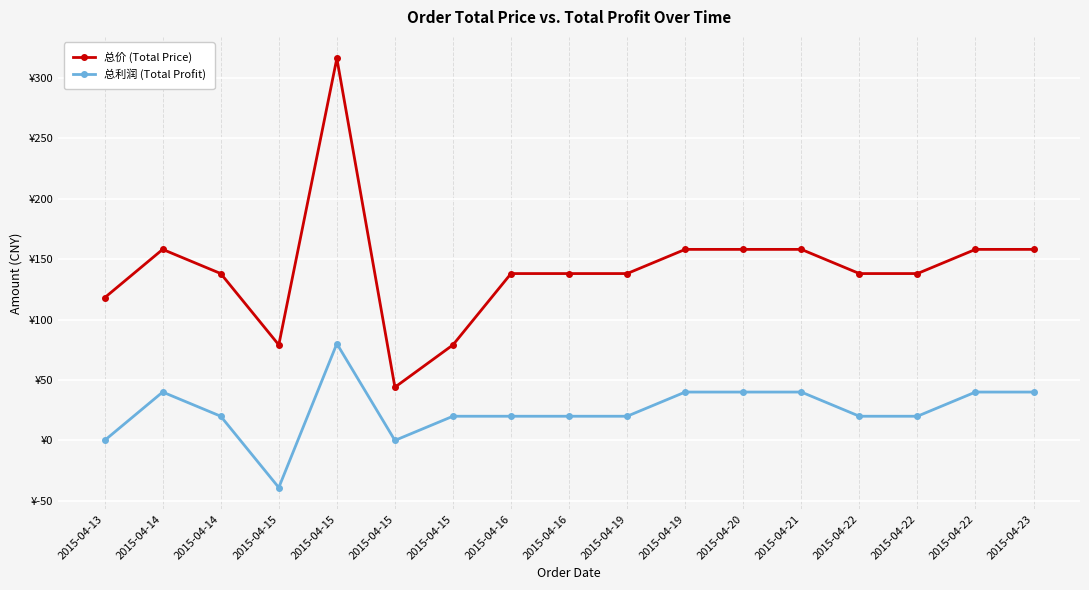

True or false: 总利润 (Total Profit) and 总价 (Total Price) cross at least once.

False